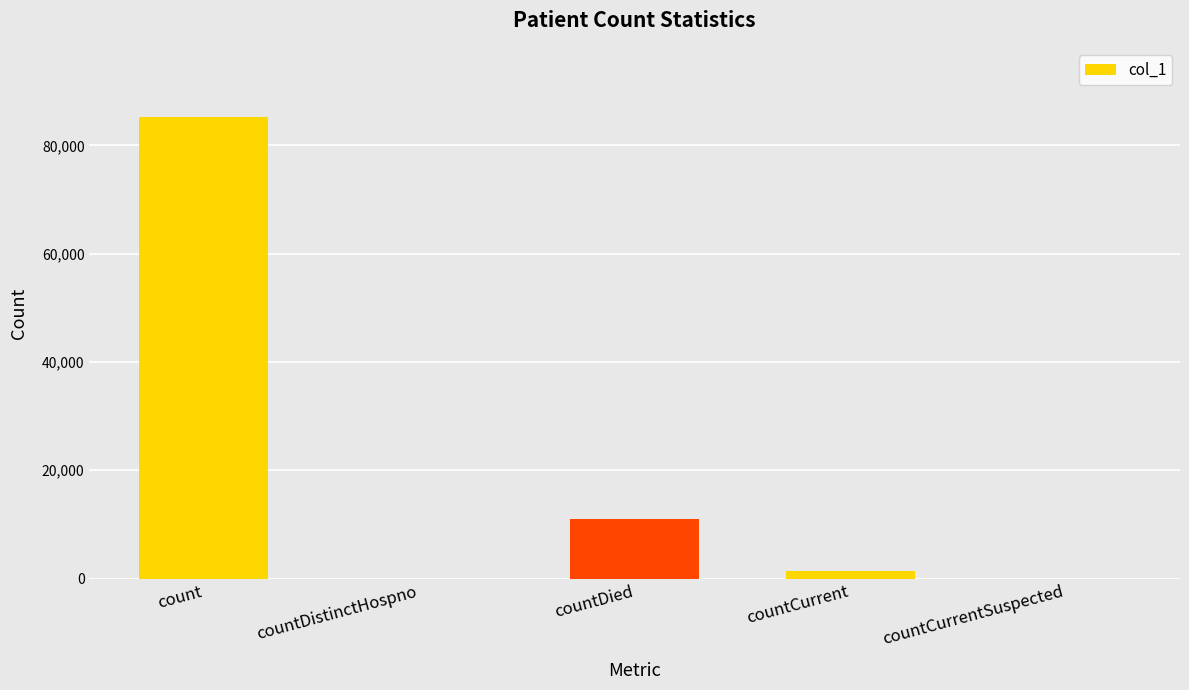

At which category does the chart reach its peak across all series?

count